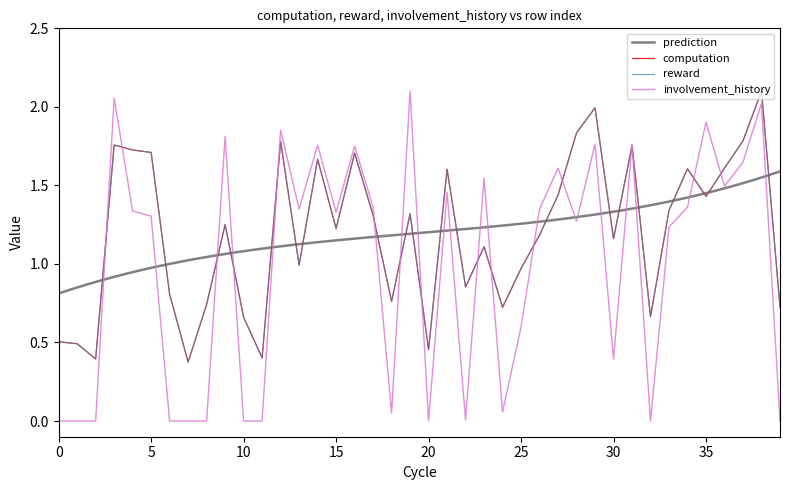

Where is reward nearest to the value 1?

13